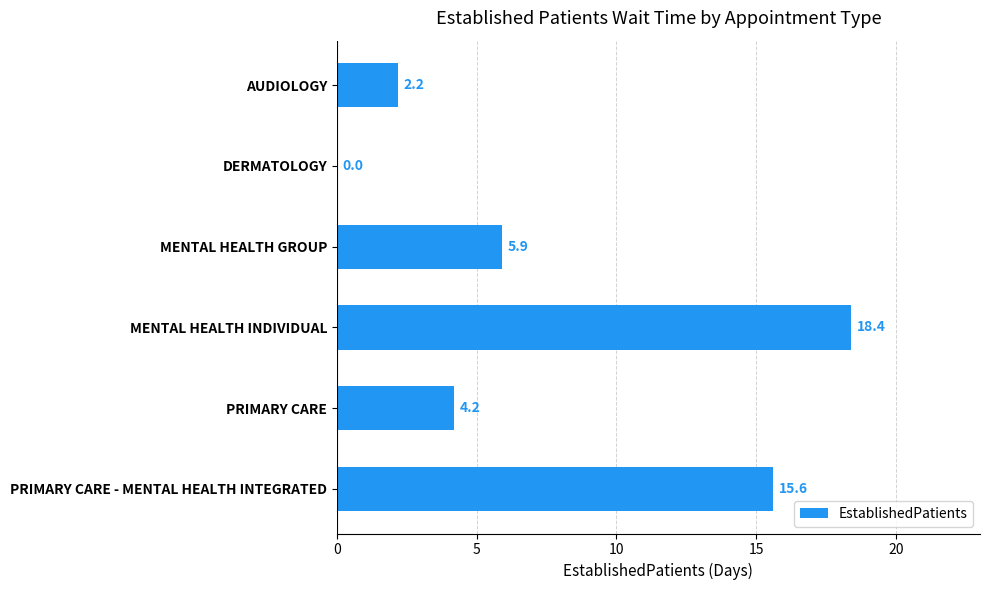

What is the maximum value shown in the chart?

18.4